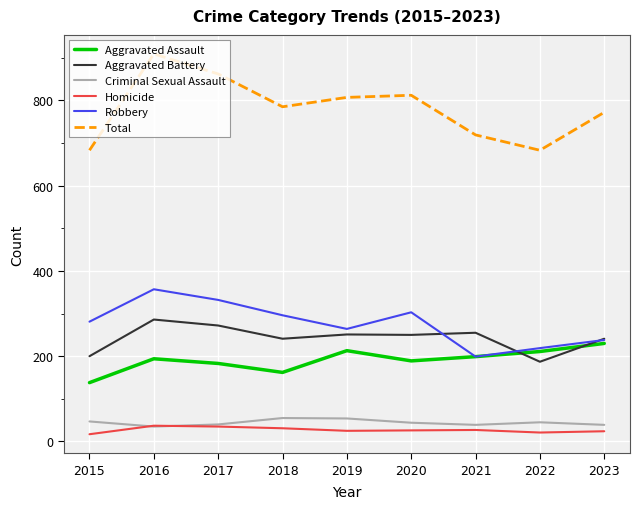

At which category does Total reach its first local valley?

2018